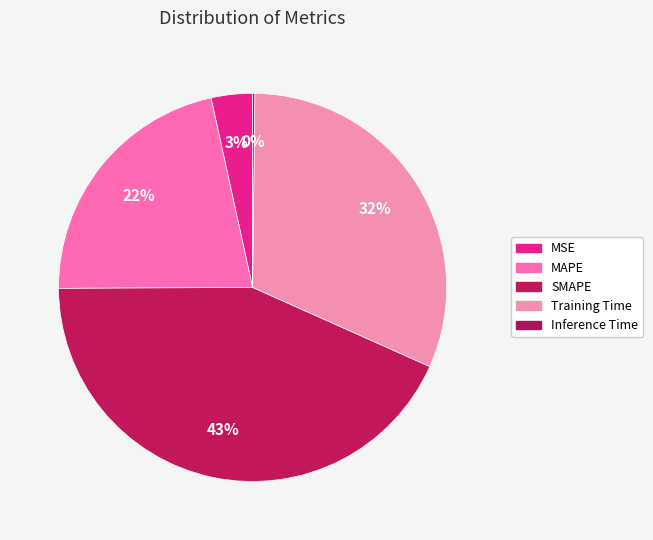

What is the largest slice in the pie chart?

SMAPE